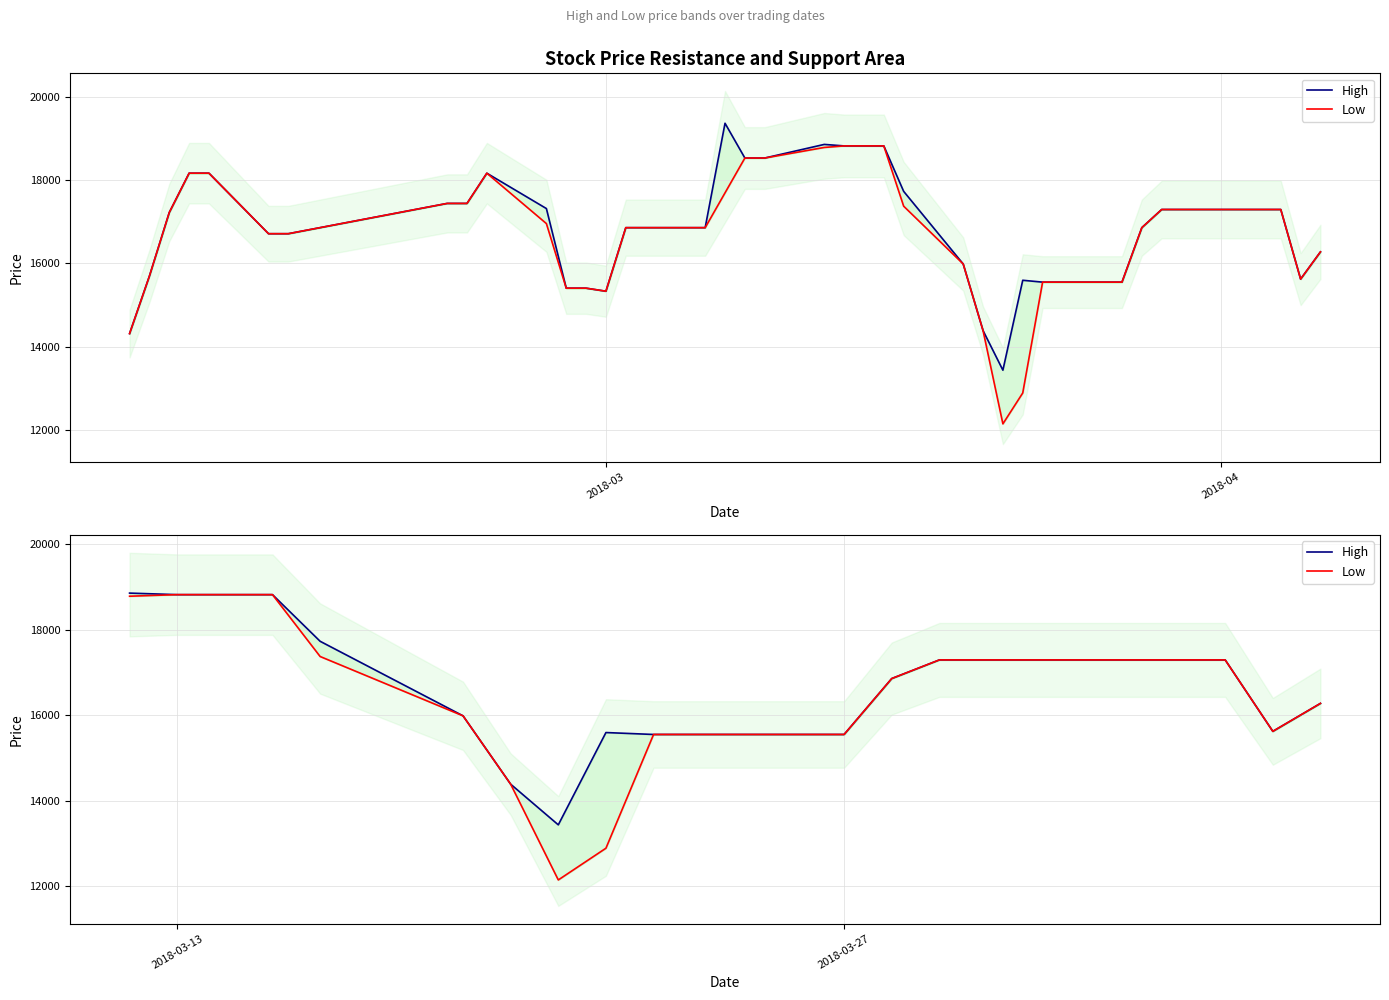

True or false: Low and High cross at least once.

False